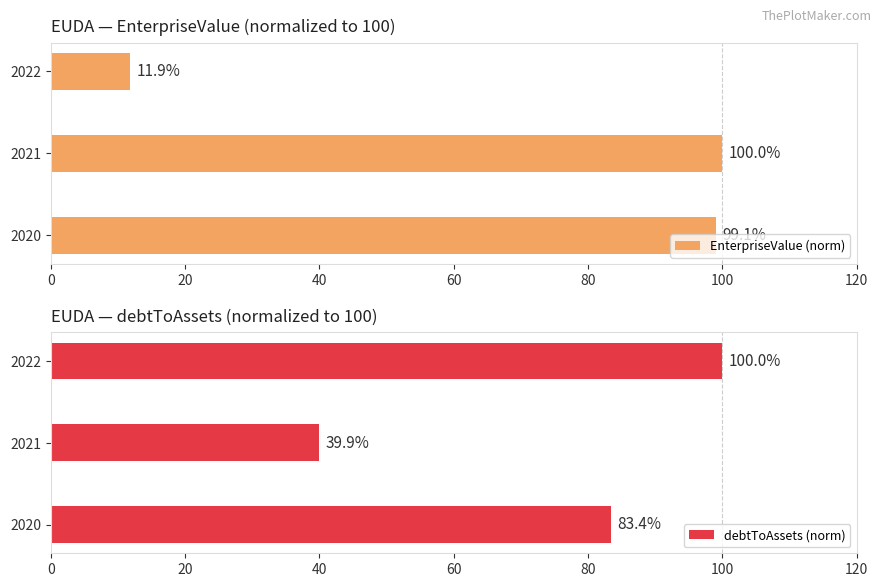

What is the difference between the EnterpriseValue (norm) values at 2021 and 2020?

0.9